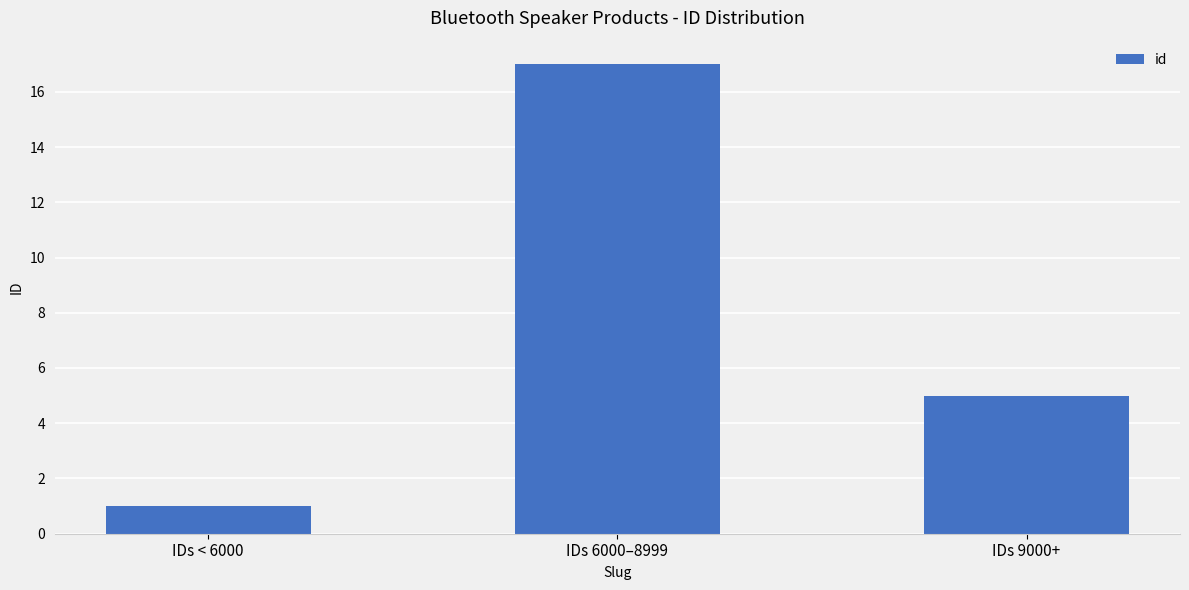

Where does the data first go above 5?

IDs 6000–8999